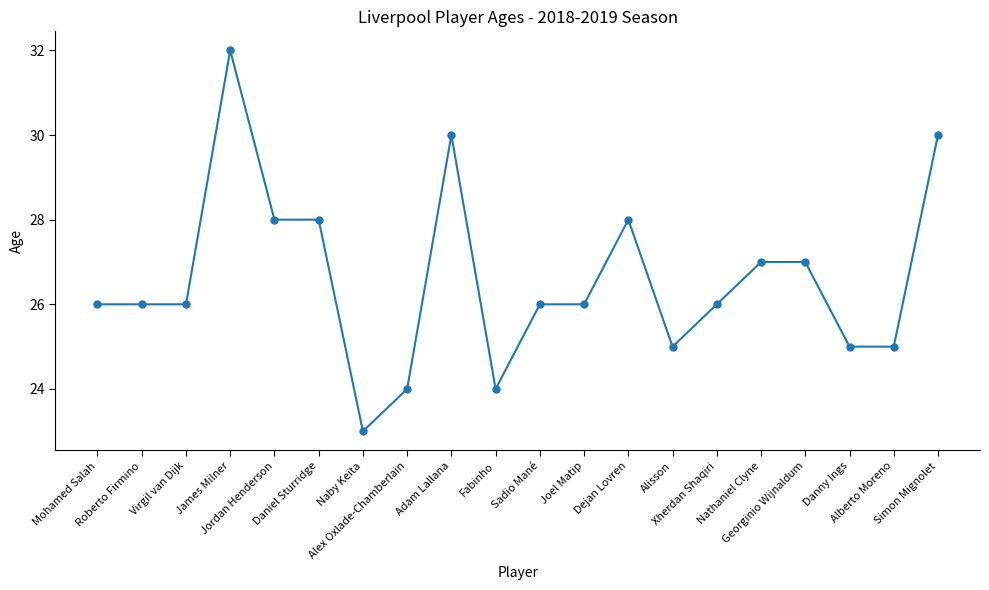

What is the change in value from Virgil van Dijk to Adam Lallana?

+4